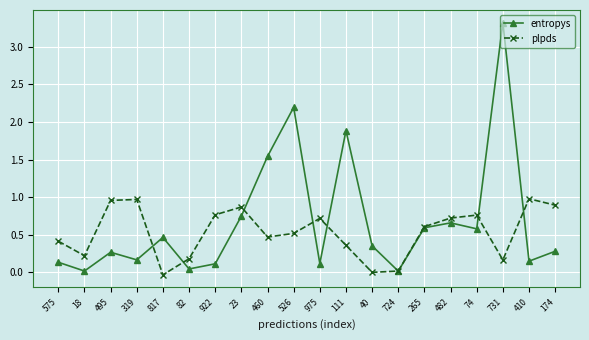

What position from the left is 975?

11